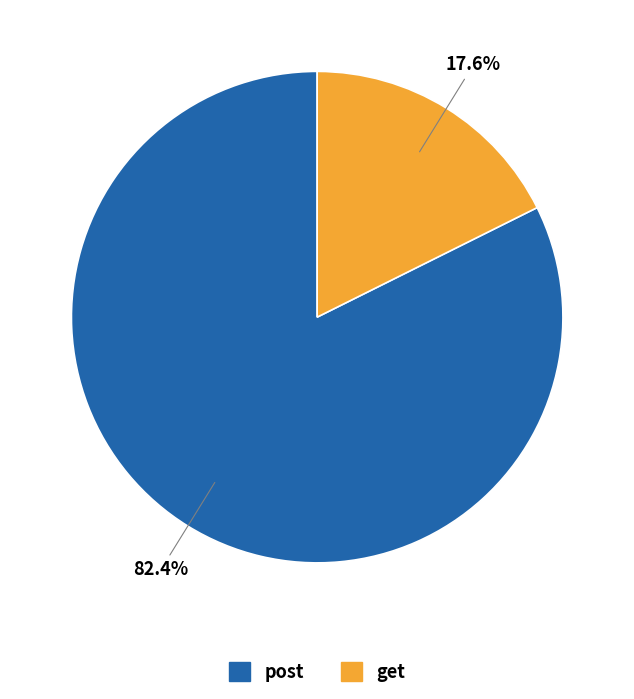

Approximately how many times larger is the value at post compared to get?

4.7